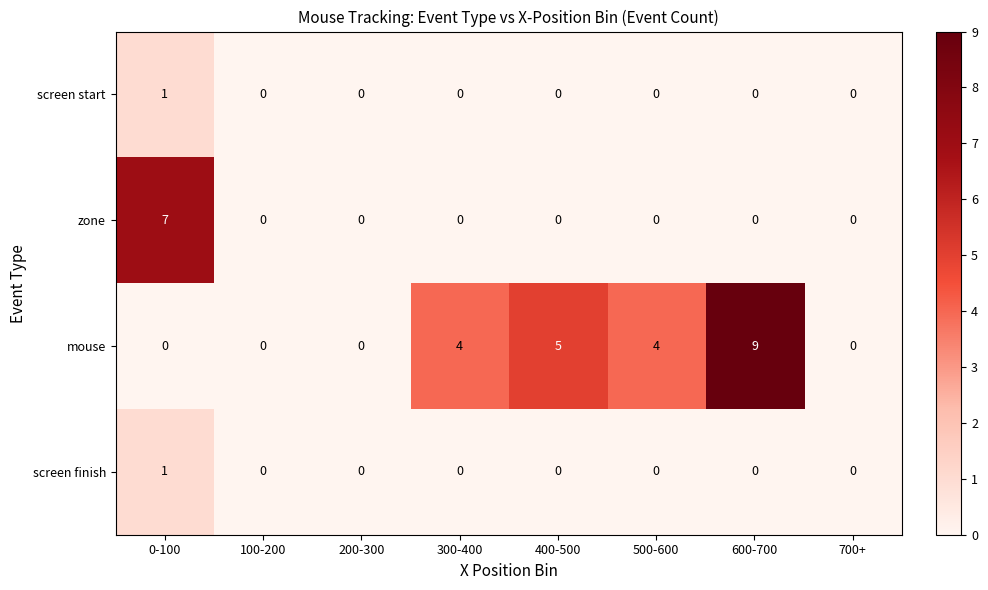

What is the difference between the maximum and minimum values in the mouse series?

9